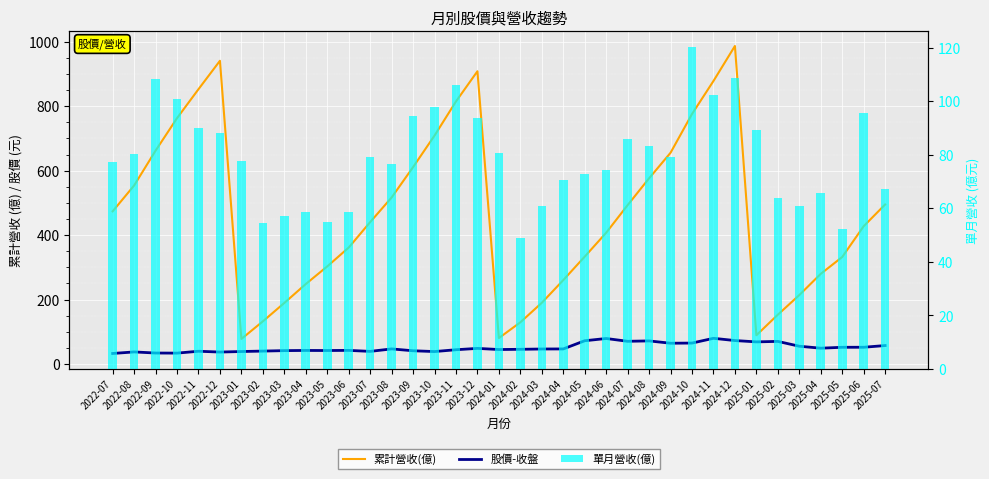

At which category does the chart reach its minimum across all series?

2022-07